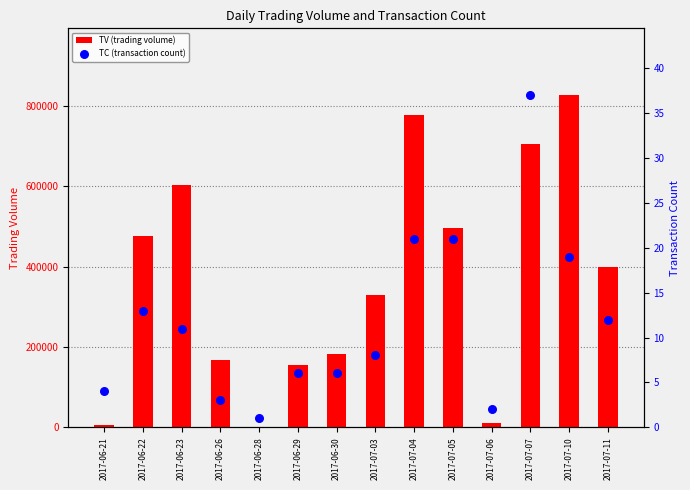

Which series has the largest total across all categories?

TV (trading volume)